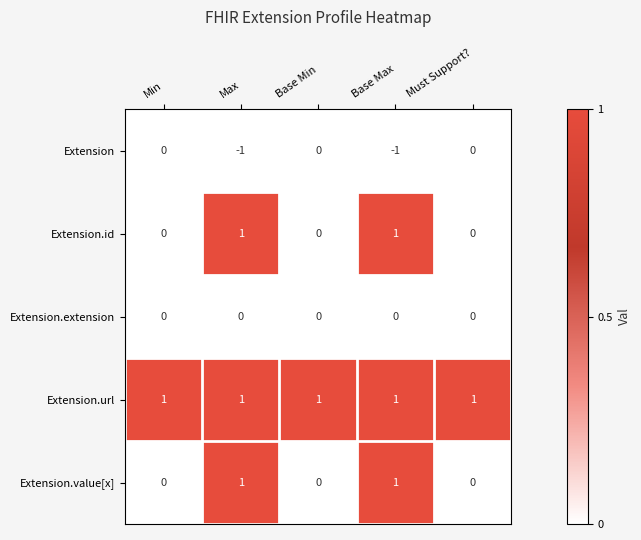

At how many categories does at least one series exceed 0?

5